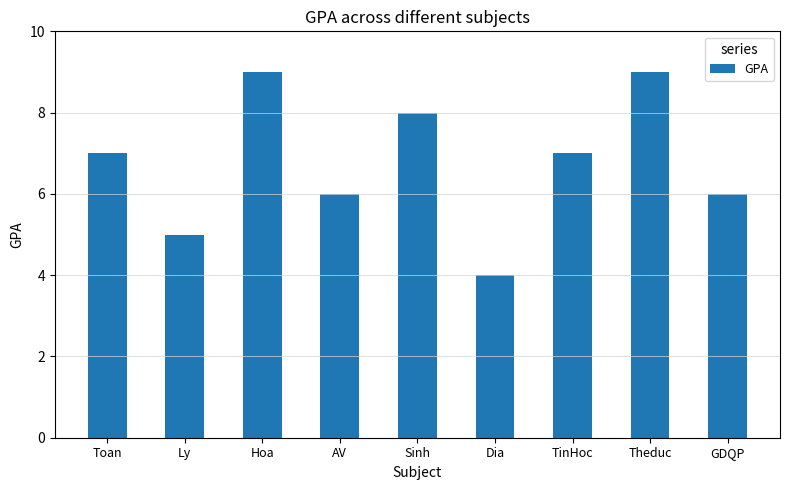

Which category has the lowest value across all series?

Dia